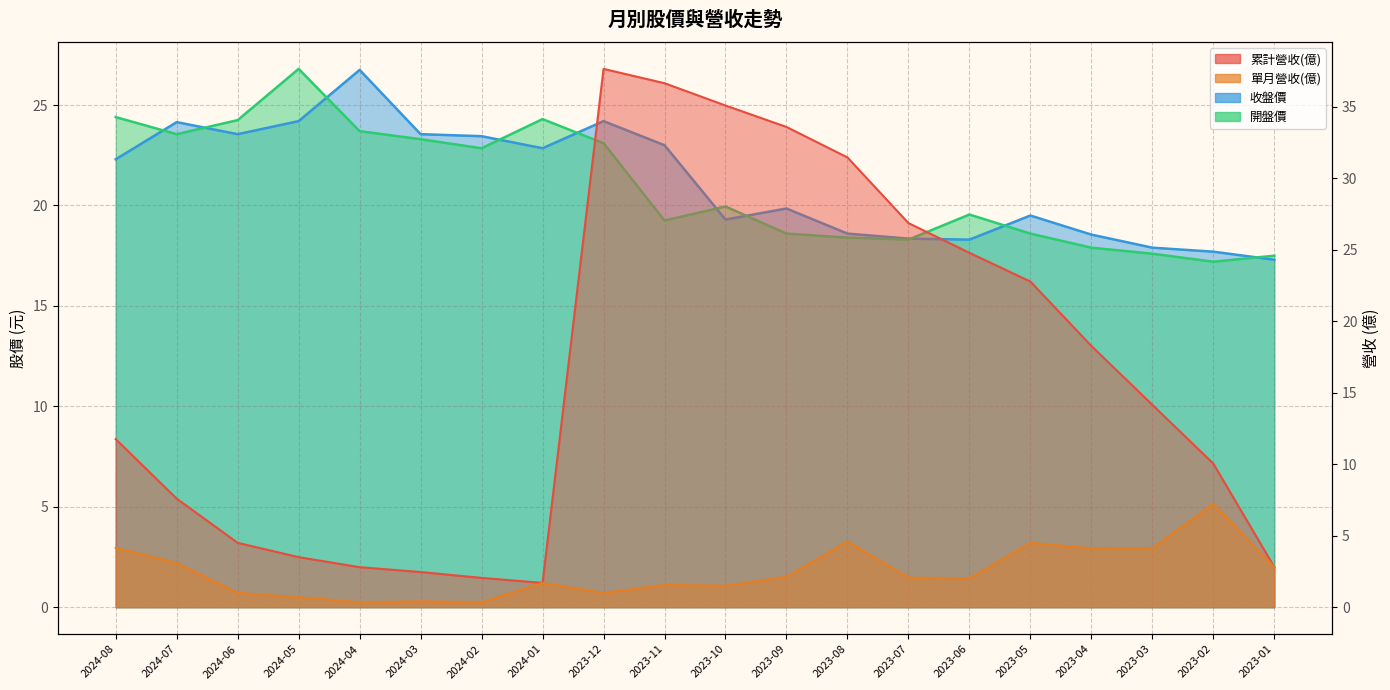

How many series are shown in this chart?

4